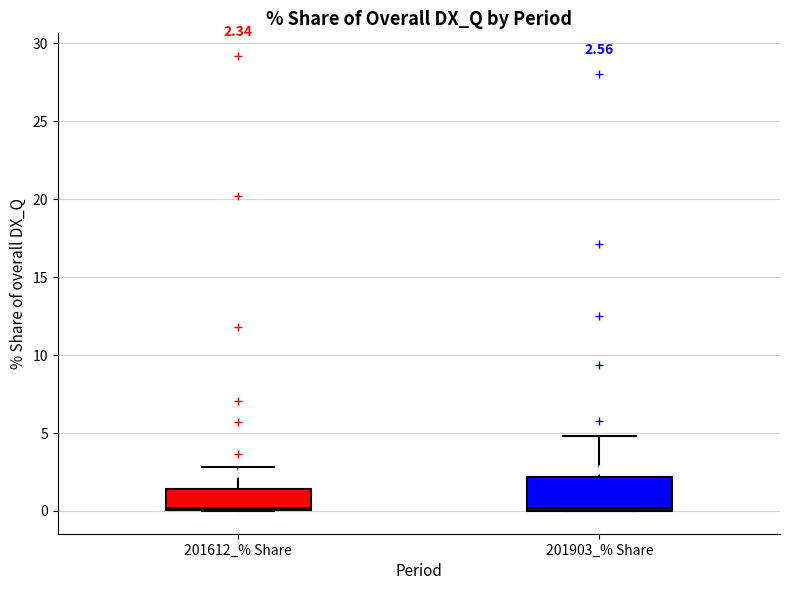

Which box is the tallest, from its lower edge to its upper edge?

201903_% Share